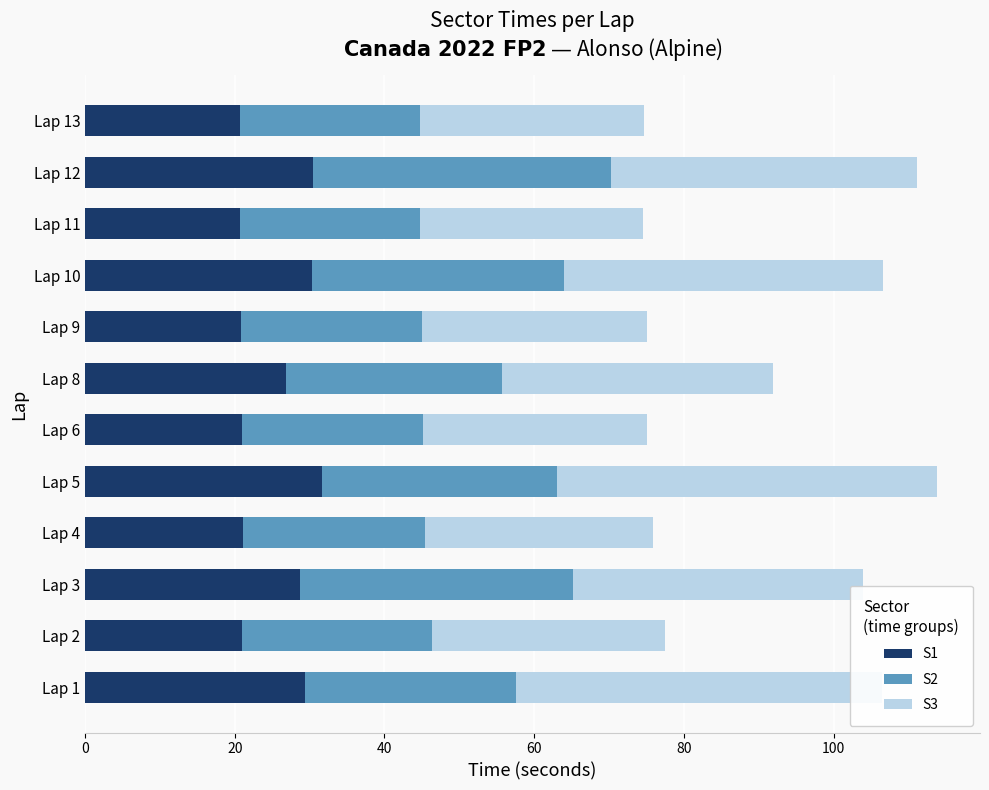

True or false: S1 has a value of 20.7 at Lap 11.

True